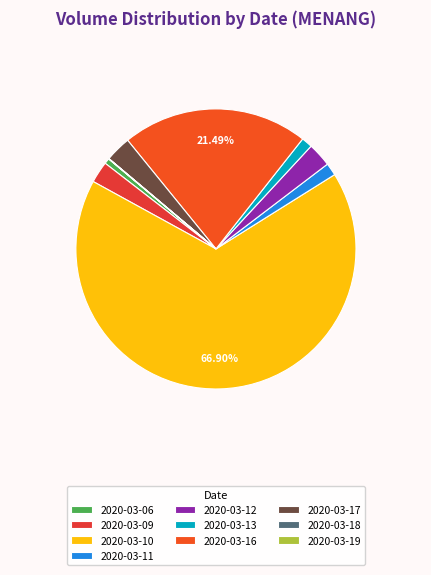

Combined, what portion of the pie is 2020-03-18 and 2020-03-12?

2.8%